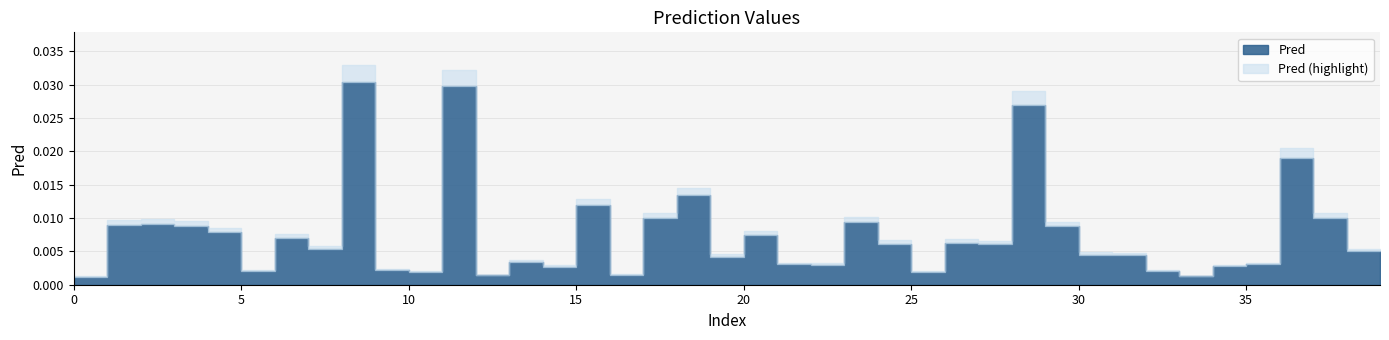

How many data points does each series have?

40